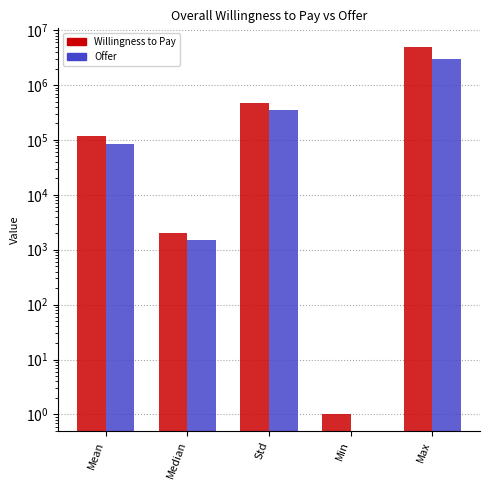

Is it true that Offer equals 346221.7 at Std?

True